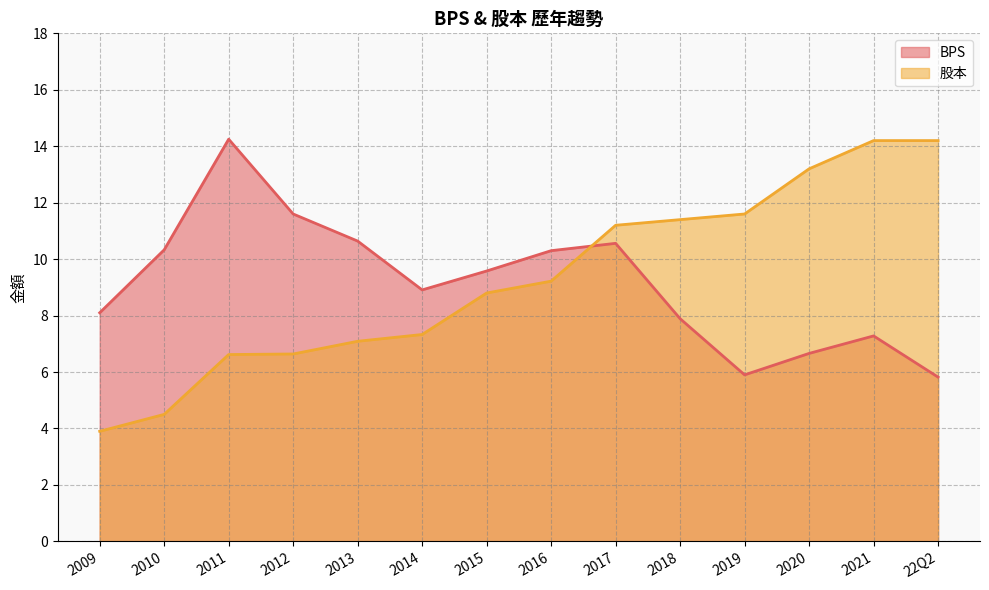

Which category has the highest value in the BPS series?

2011